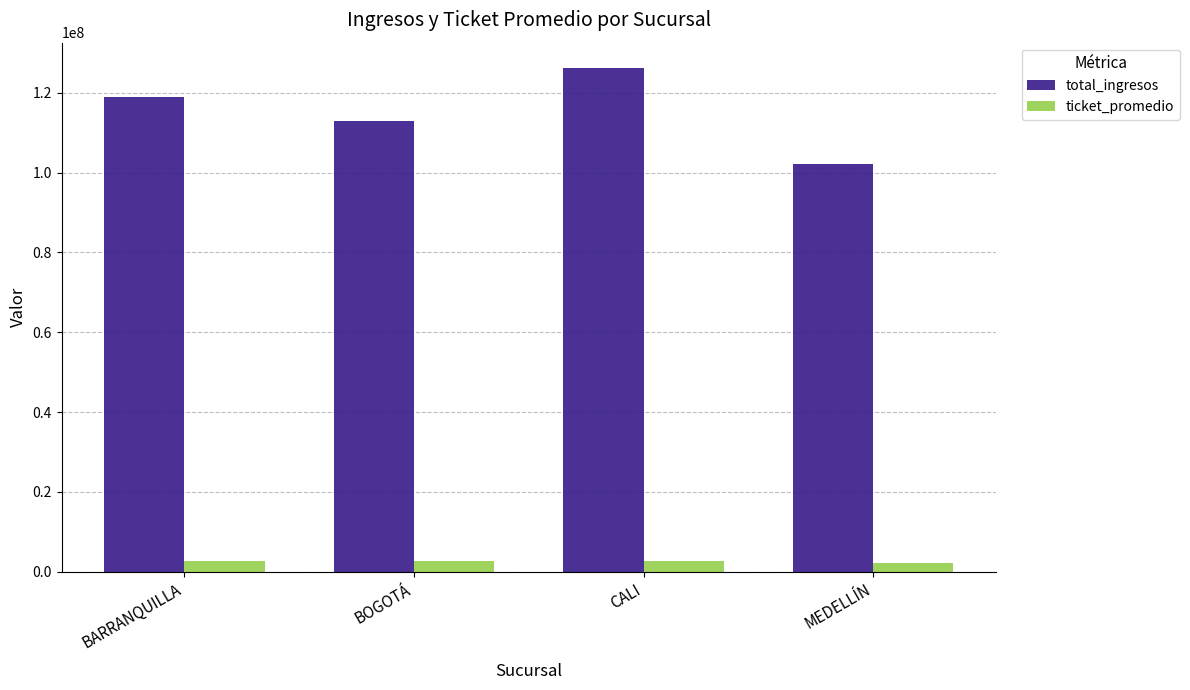

Is it true that ticket_promedio equals 2629541.7 at CALI?

True